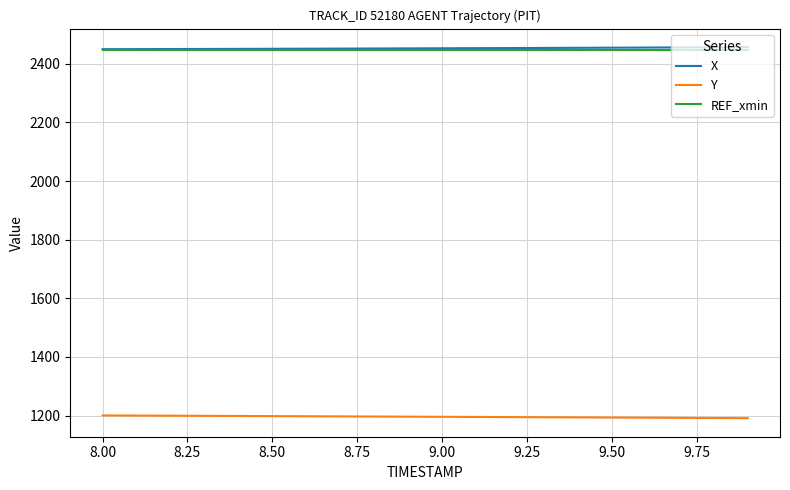

What is the smallest value displayed?

1191.2